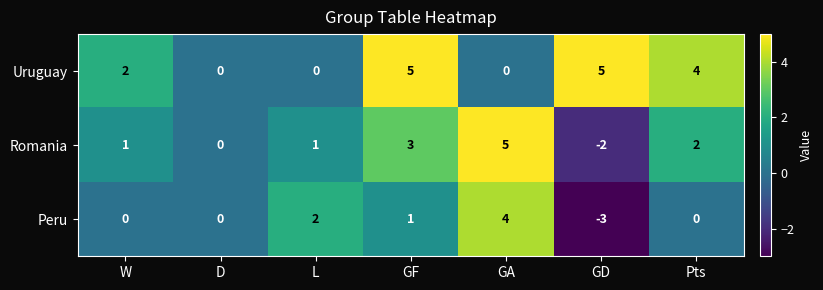

What is the difference between the highest and lowest values at W?

2